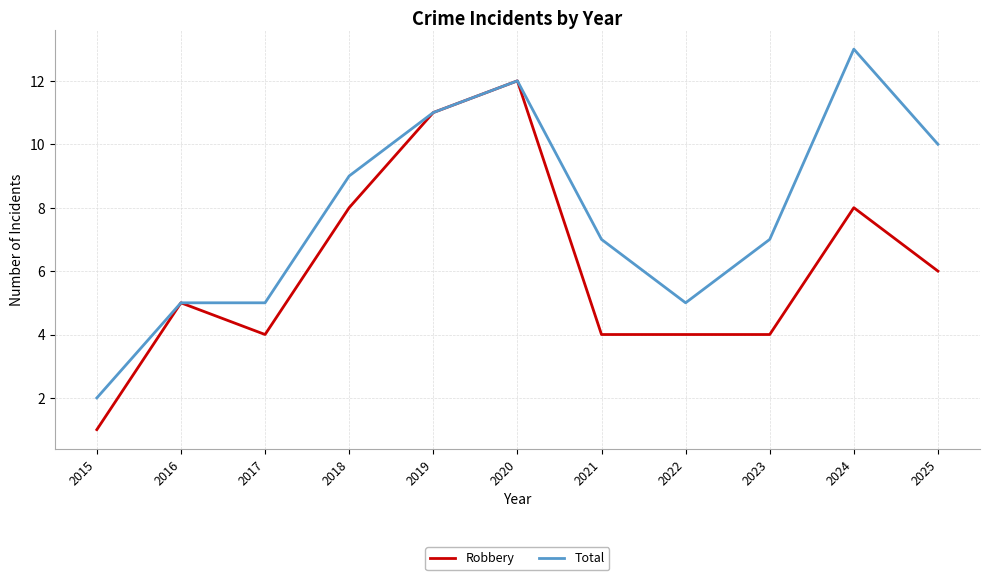

What is the sum of the Robbery values at 2018 and 2024?

16